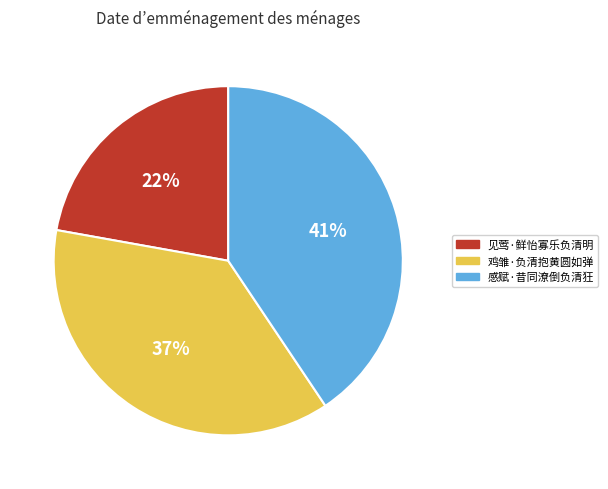

Does 见莺·鲜怡寡乐负清明 account for over 50% of the chart?

No